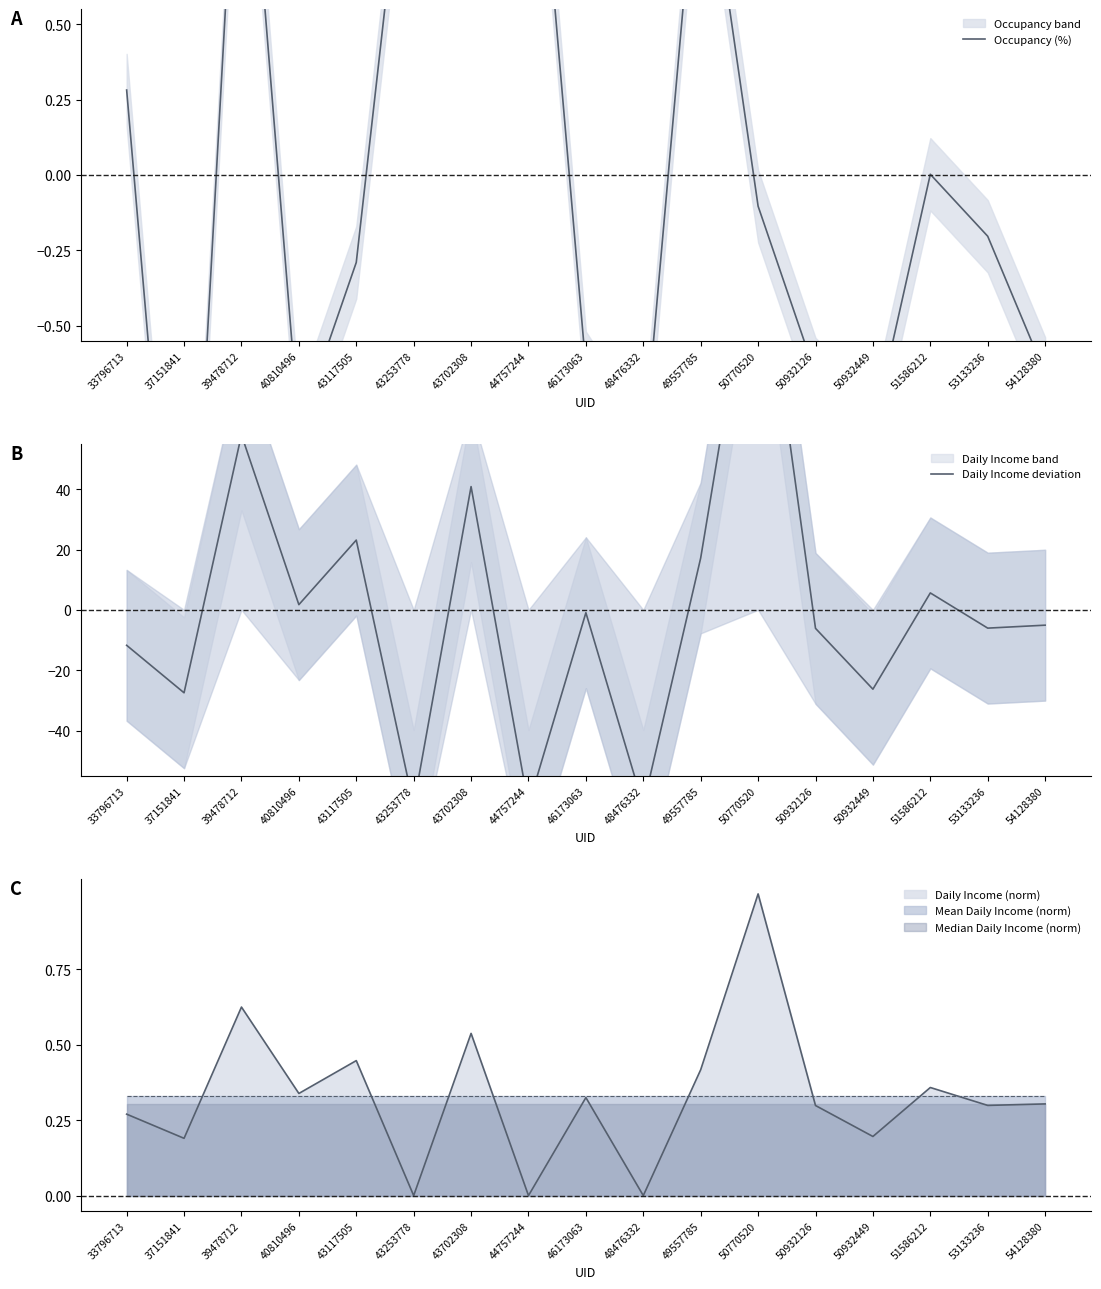

How many data points in Daily Income deviation are above -5?

8